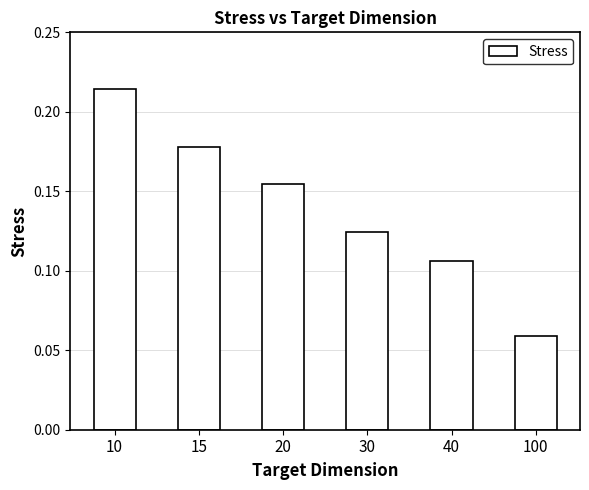

List the labels in order of value, largest first.

10, 15, 20, 30, 40, 100